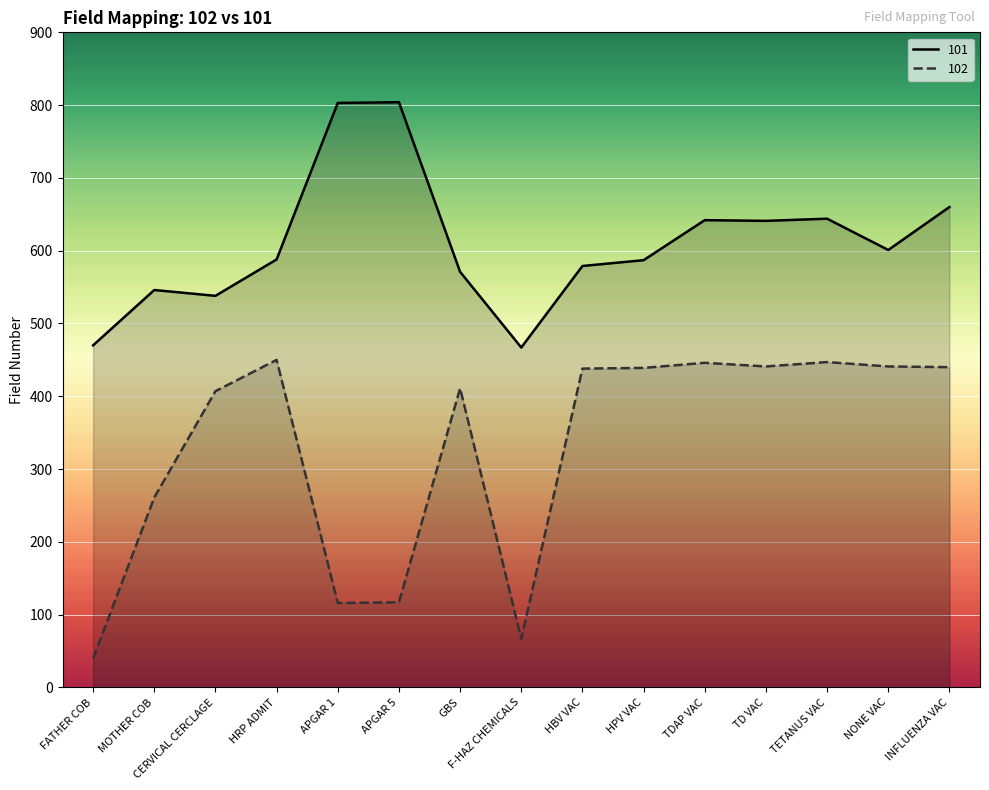

Reading left to right, list all the values displayed in this chart.

102: FATHER COB=40	MOTHER COB=261	CERVICAL CERCLAGE=407	HRP ADMIT=450	APGAR 1=116	APGAR 5=117	GBS=411	F-HAZ CHEMICALS=67	HBV VAC=438	HPV VAC=439	TDAP VAC=446	TD VAC=441	TETANUS VAC=447	NONE VAC=441	INFLUENZA VAC=440
101: FATHER COB=470	MOTHER COB=546	CERVICAL CERCLAGE=538	HRP ADMIT=588	APGAR 1=803	APGAR 5=804	GBS=571	F-HAZ CHEMICALS=467	HBV VAC=579	HPV VAC=587	TDAP VAC=642	TD VAC=641	TETANUS VAC=644	NONE VAC=601	INFLUENZA VAC=660